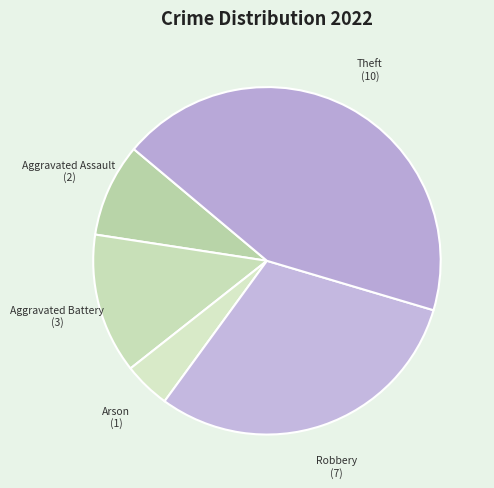

Approximately how many times larger is the value at Arson compared to Aggravated Battery?

0.3